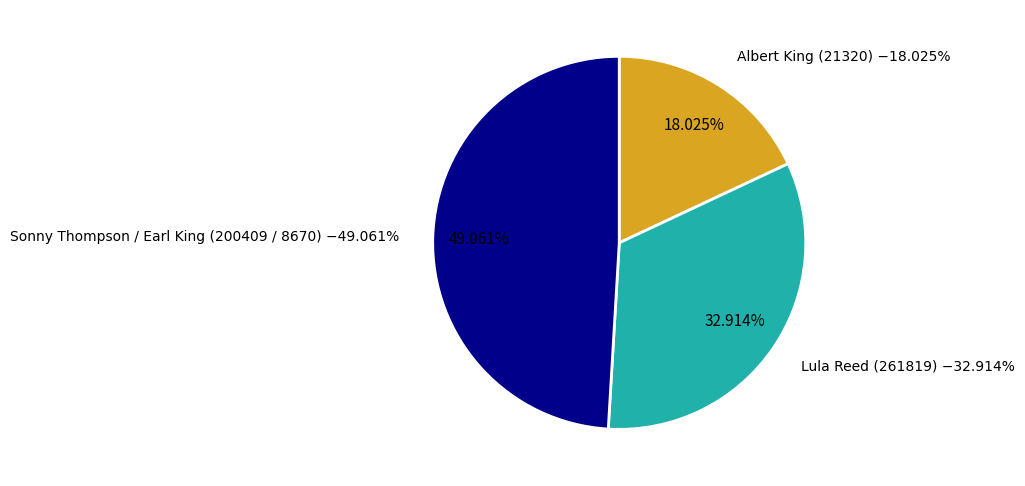

How many slices are in this pie chart?

3